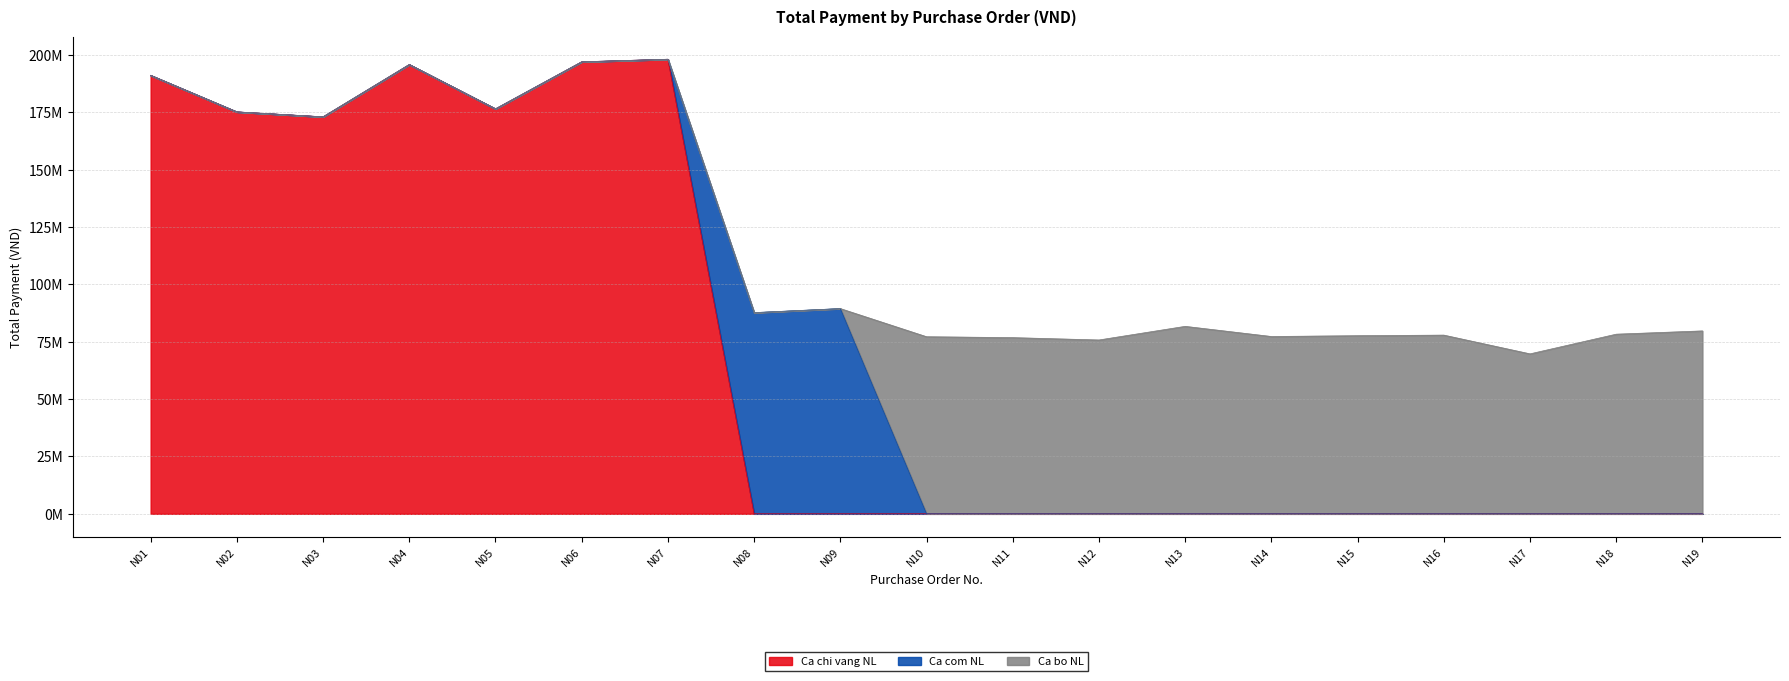

In Ca chi vang NL, how many points are lower than both neighbors (excluding endpoints)?

2